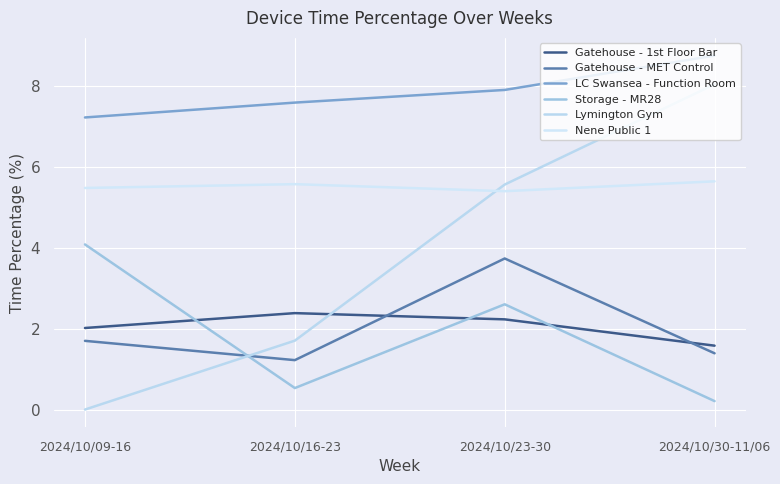

Where is the first local maximum for Gatehouse - 1st Floor Bar?

2024/10/16-23